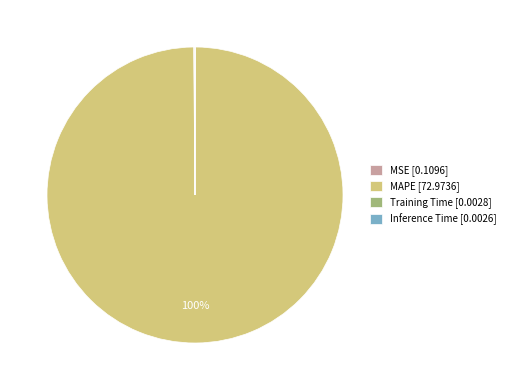

Is there a majority slice in this chart?

Yes